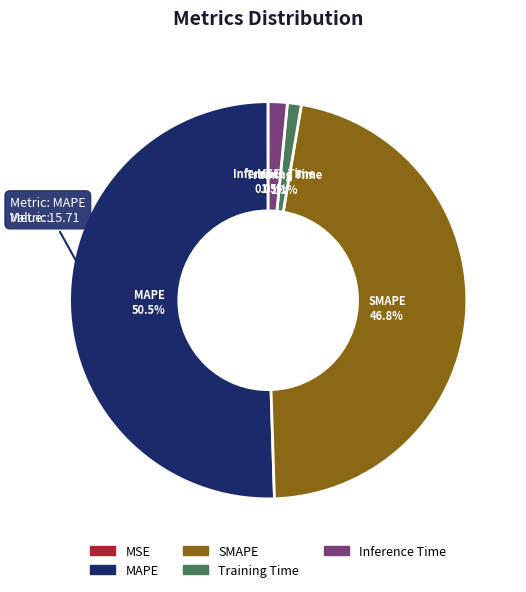

Approximately how many times larger is the value at SMAPE compared to MAPE?

0.9